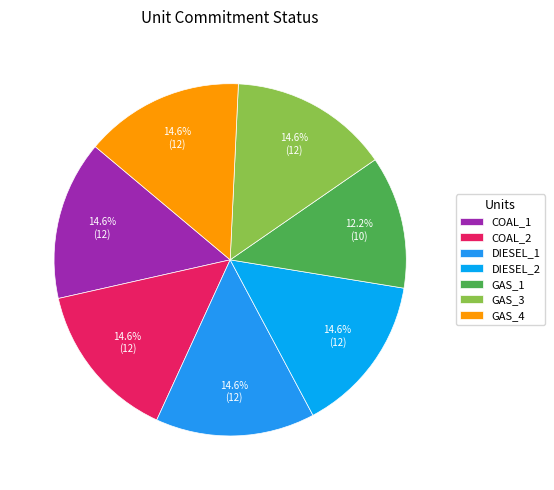

What percentage is the GAS_4 slice, to the nearest percent?

15%